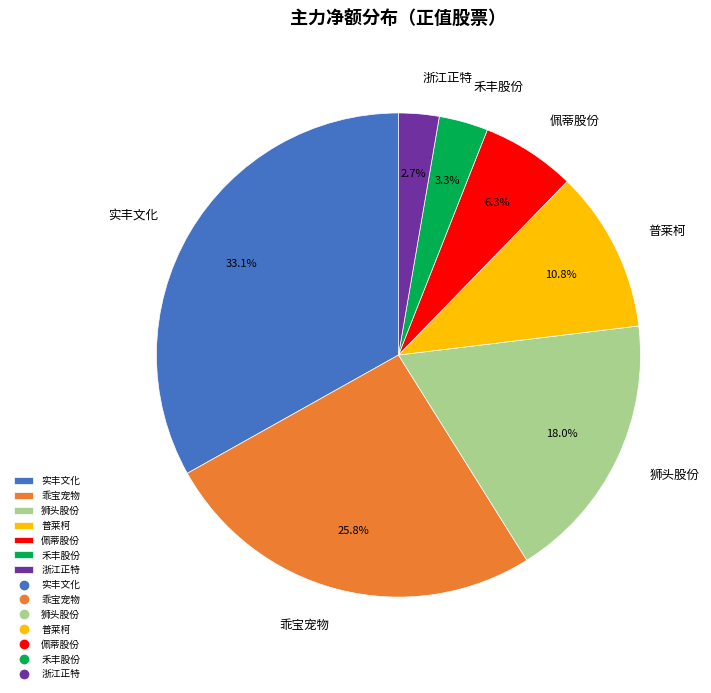

Approximately how many times larger is the value at 普莱柯 compared to 乖宝宠物?

0.4